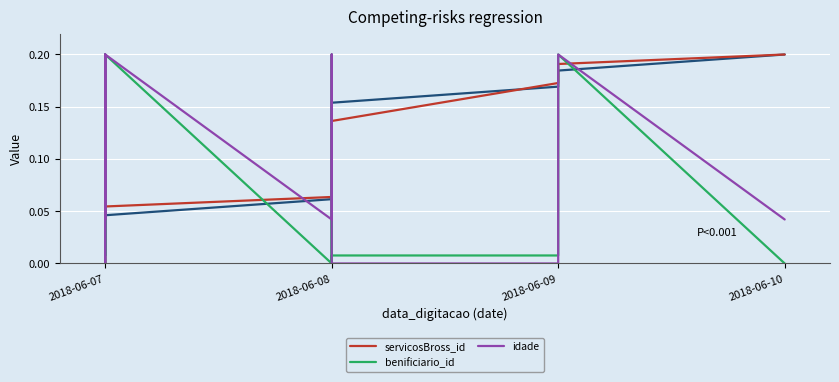

How many data points in servicosBross_id are above 0?

13